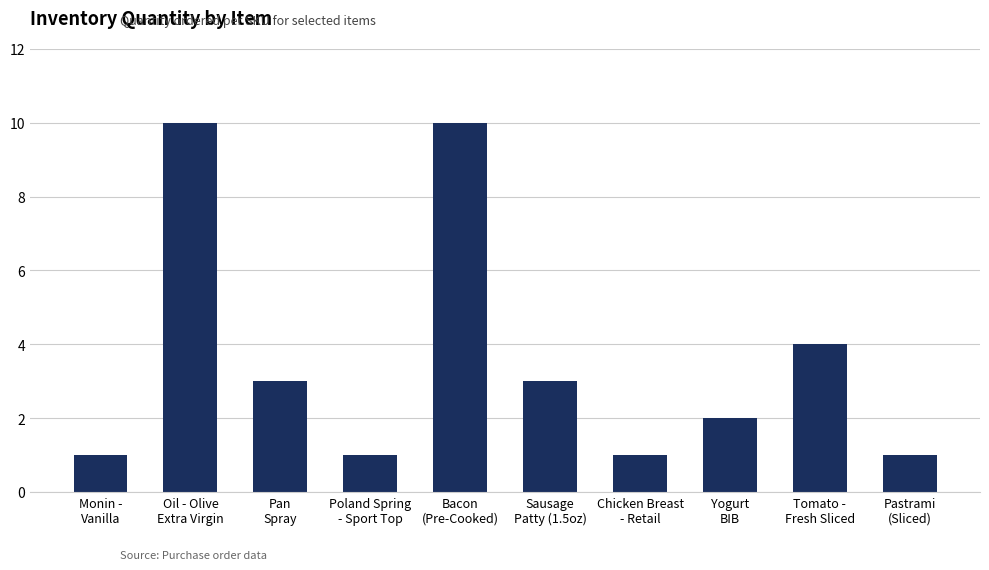

What is the sum of the values at Tomato -
Fresh Sliced and Sausage
Patty (1.5oz)?

7